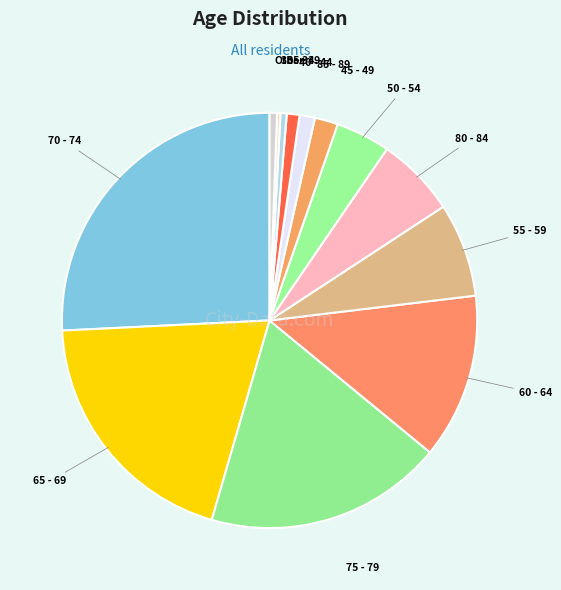

Between 70 - 74 and 80 - 84, which is larger?

70 - 74